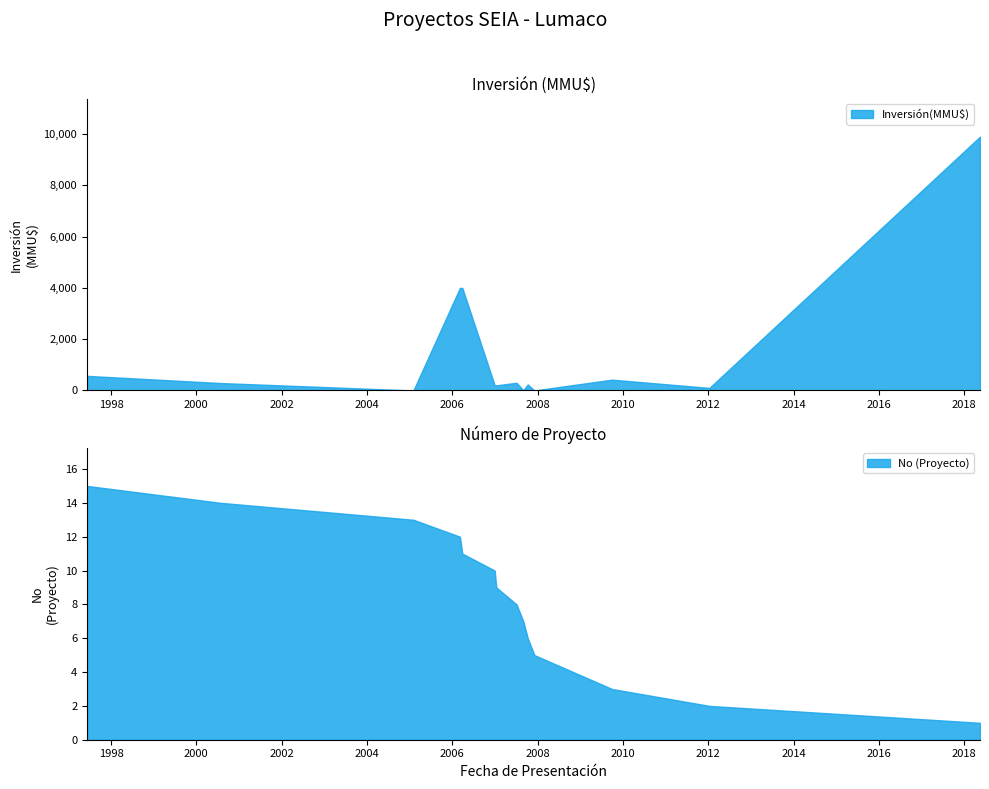

How many lines are shown in the chart?

2